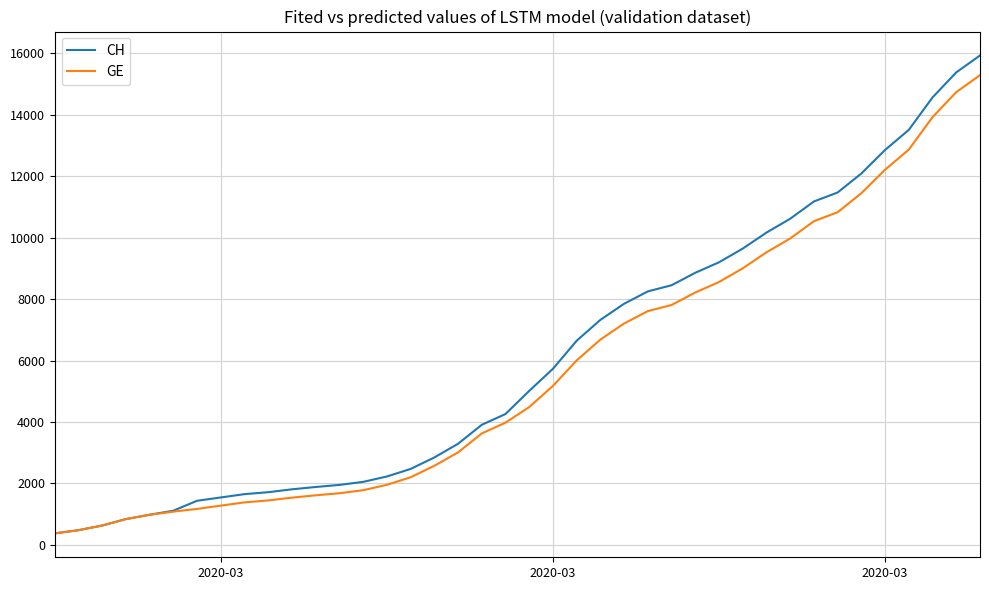

What is the minimum value for GE?

375